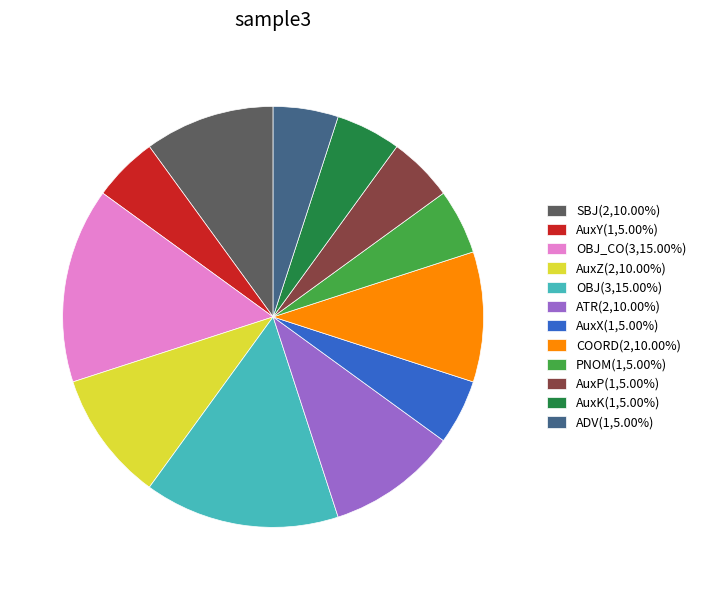

Is there any slice that represents more than half of the pie?

No